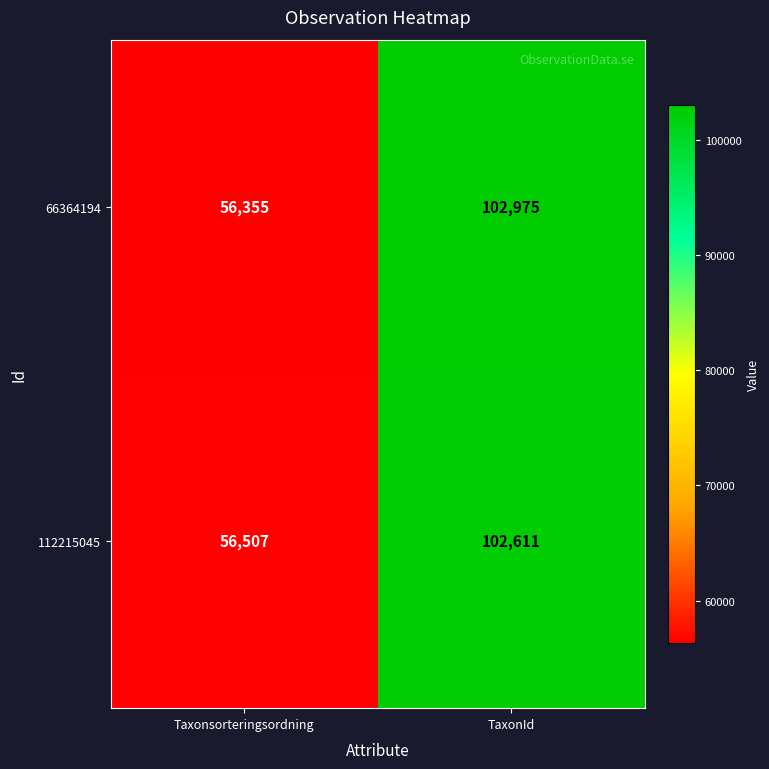

What is the sum of all 112215045 values?

159118